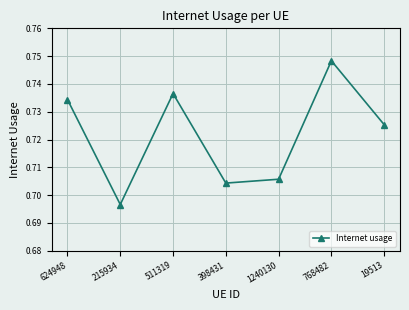

Does the chart have visible grid lines?

Yes